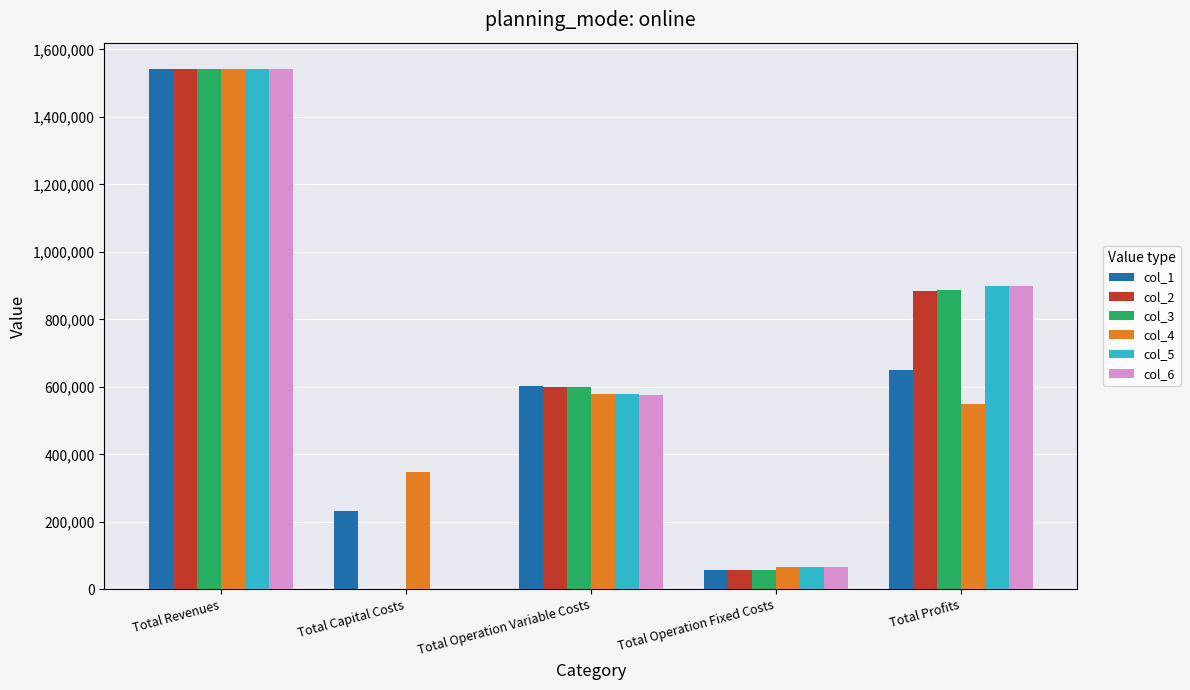

What is the sum of the col_5 values at Total Capital Costs and Total Operation Variable Costs?

578233.6